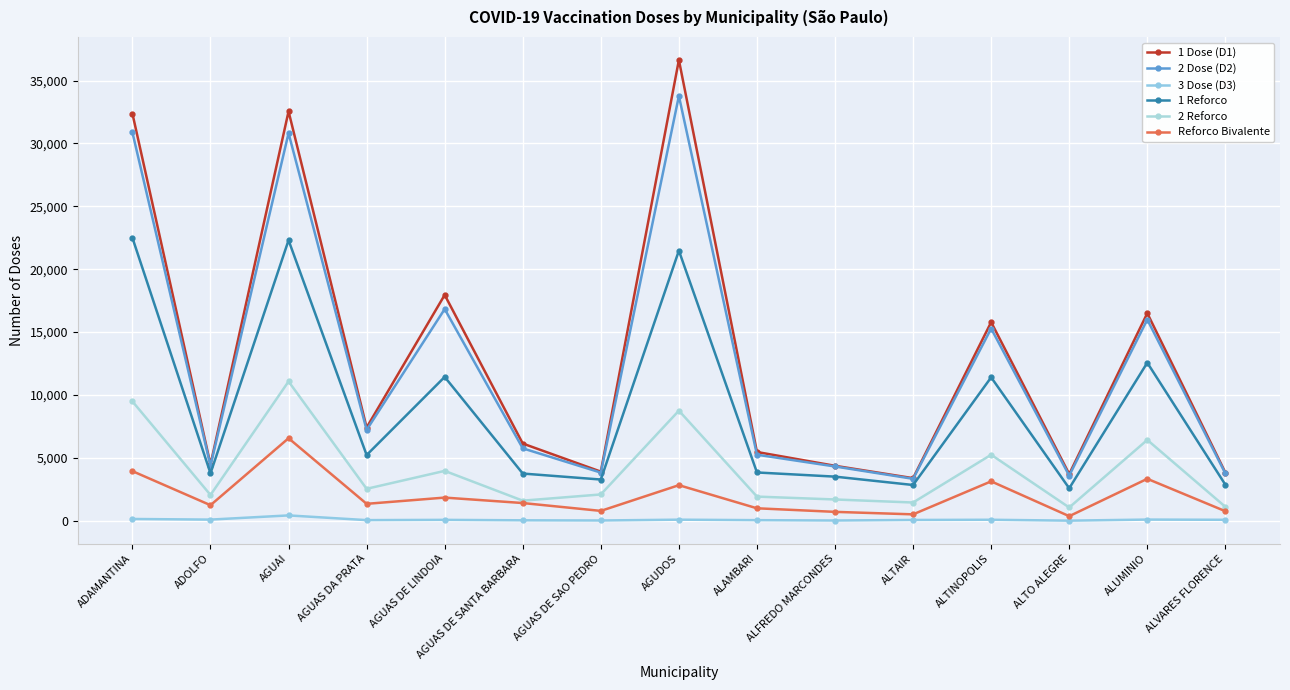

At which category does 2 Dose (D2) reach its first local valley?

ADOLFO